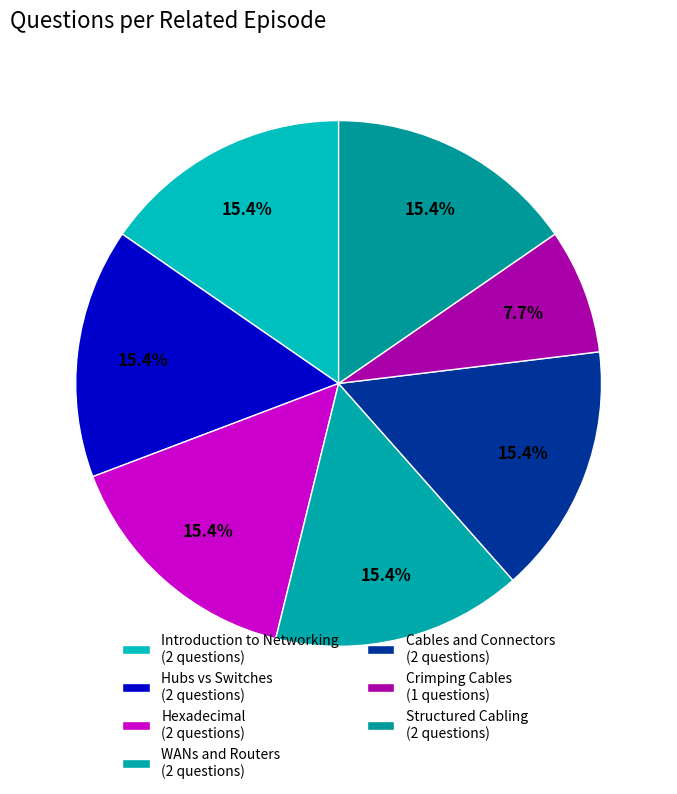

Does Structured Cabling account for over 50% of the chart?

No